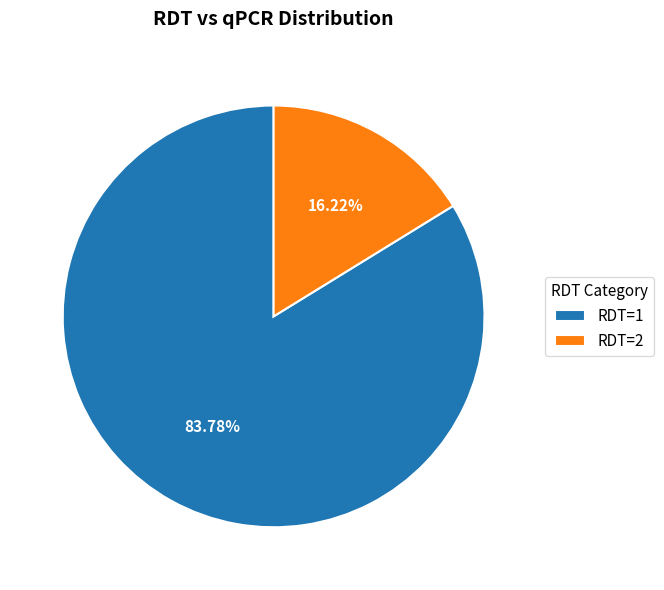

How many slices are in this pie chart?

2